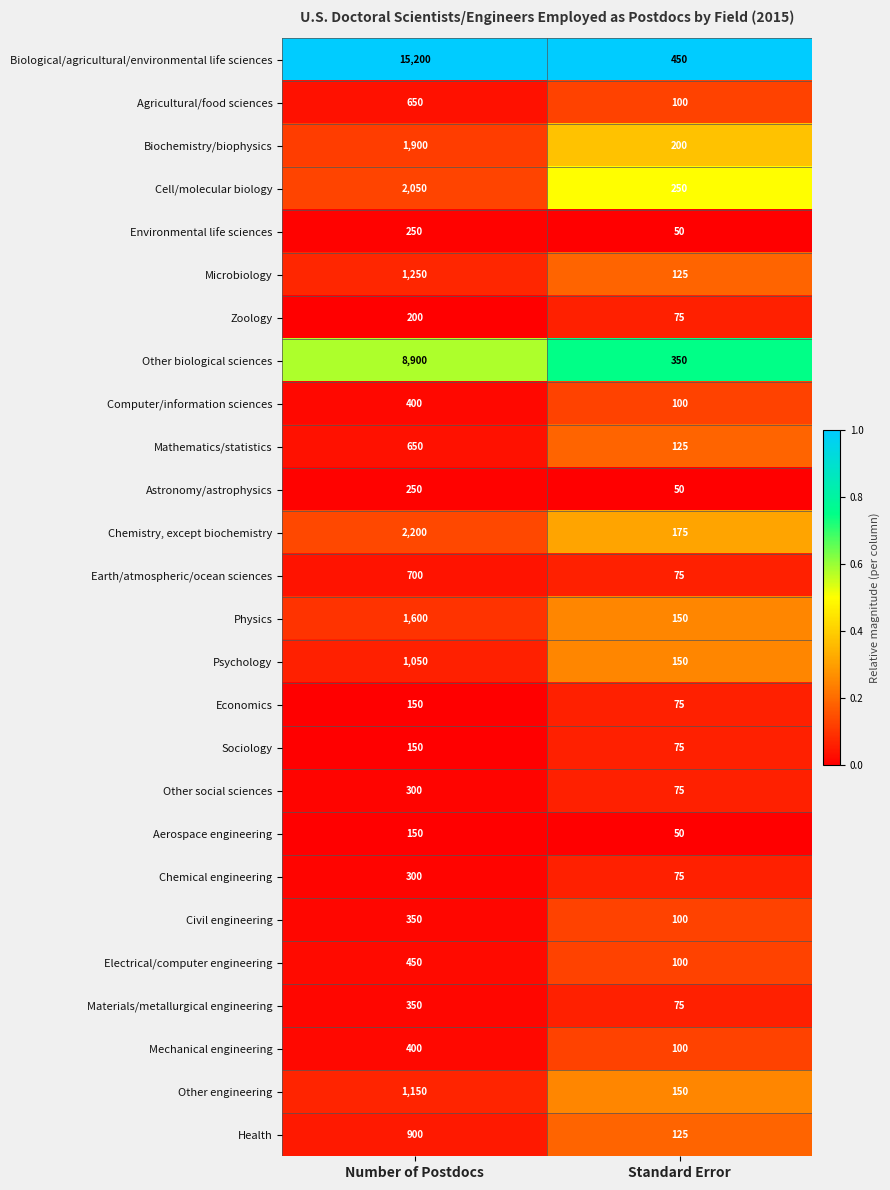

Which series has the largest total across all categories?

Biological/agricultural/environmental life sciences